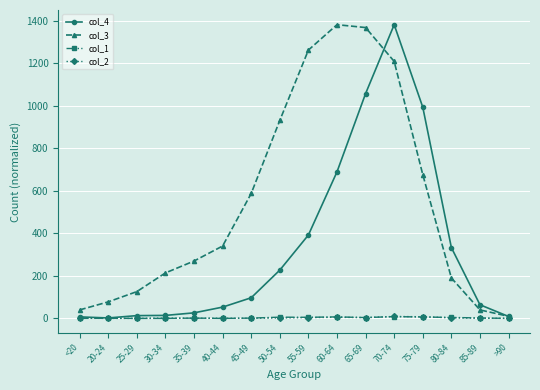

What position from the left is 30-34?

4